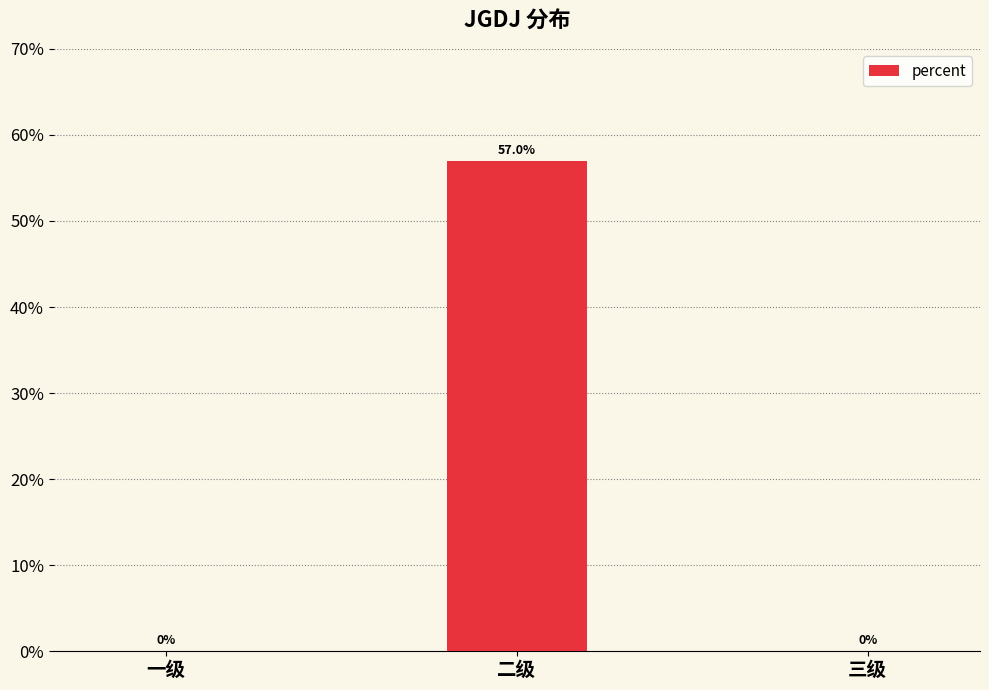

Reading left to right, what are all the values shown in this chart?

一级=0.0	二级=0.6	三级=0.0